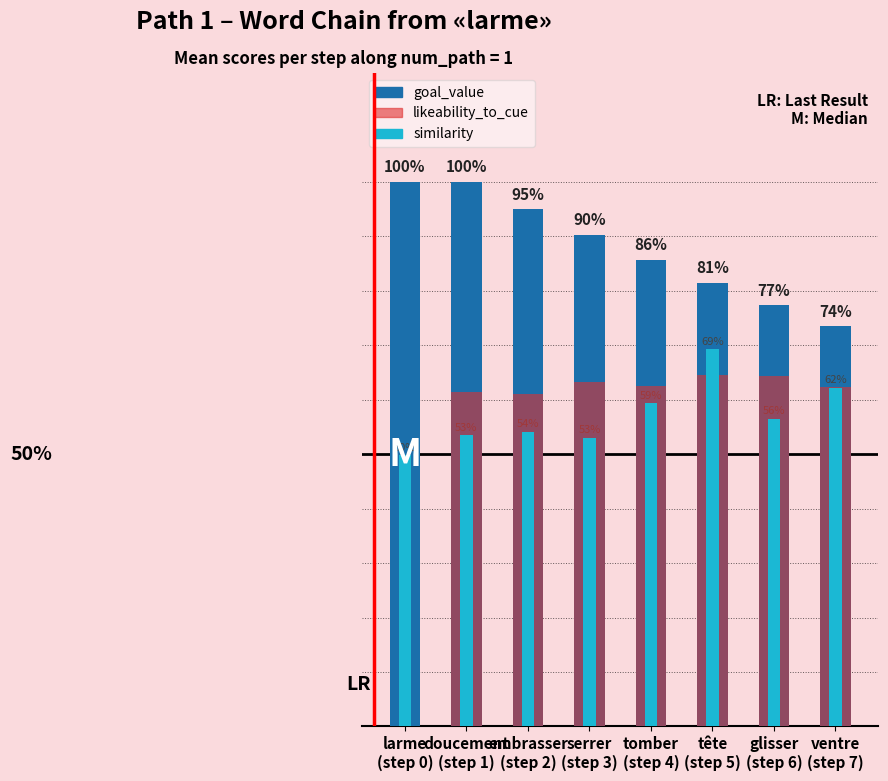

Is the value of goal_value at doucement
(step 1) greater than the value of likeability_to_cue at glisser
(step 6)?

Yes